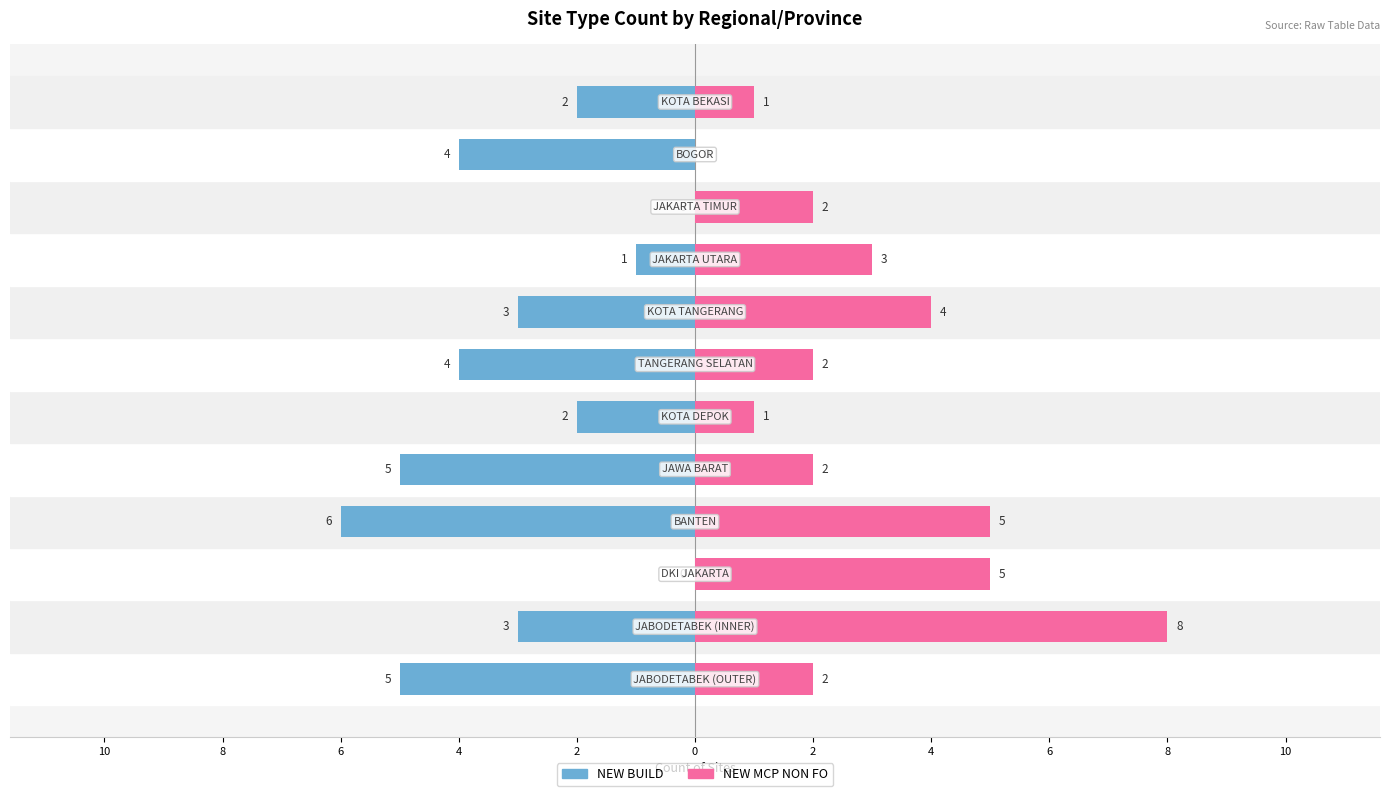

Reading left to right, transcribe all the data shown in this chart.

NEW BUILD: -5	-3	0	-6	-5	-2	-4	-3	-1	0	-4	-2
NEW MCP NON FO: 2	8	5	5	2	1	2	4	3	2	0	1